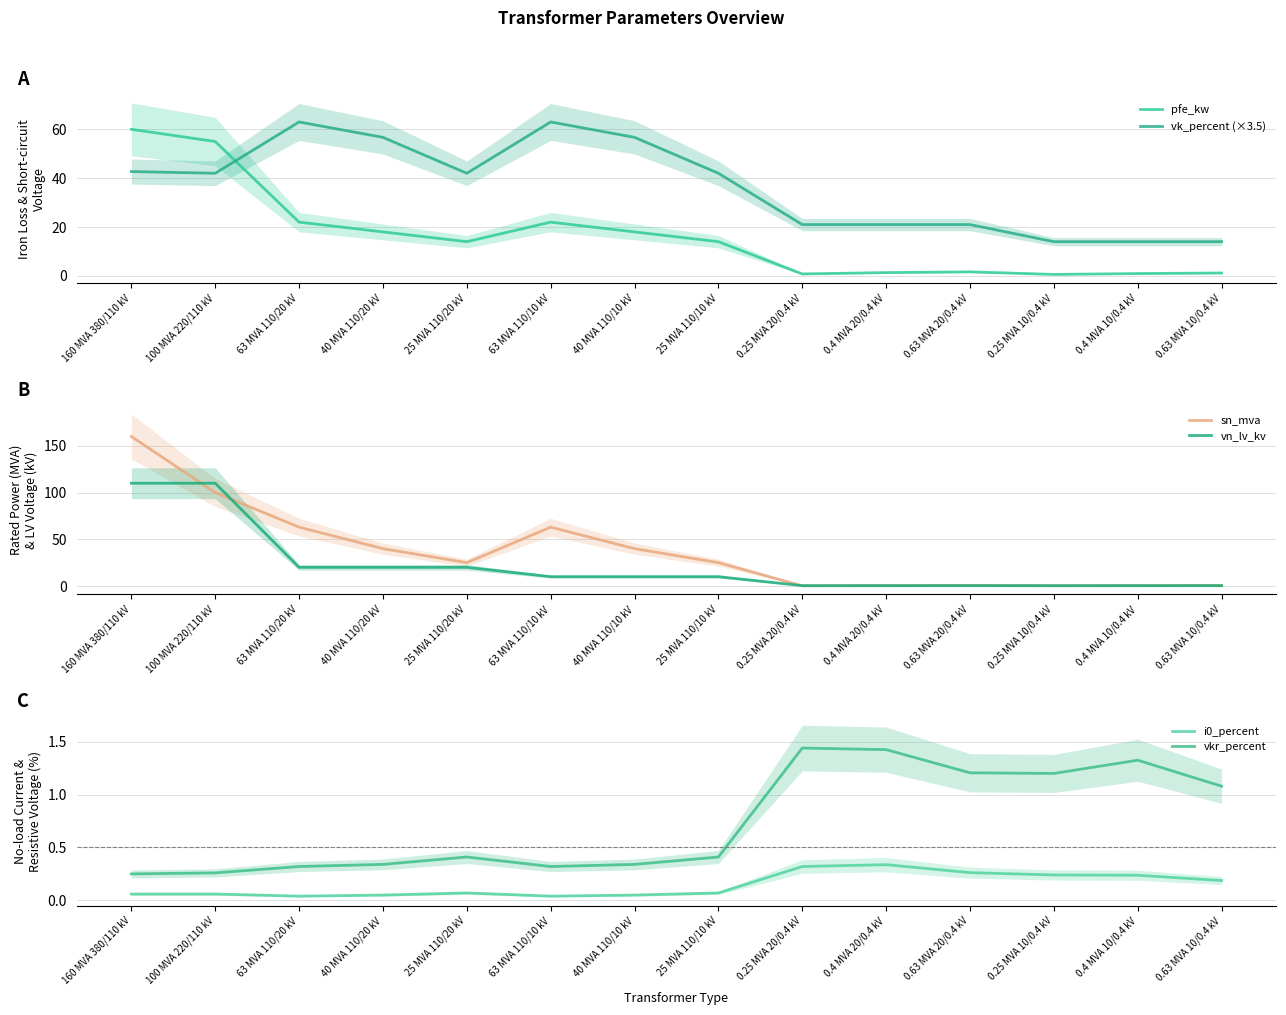

What is the label of the 8th point from the right?

40 MVA 110/10 kV